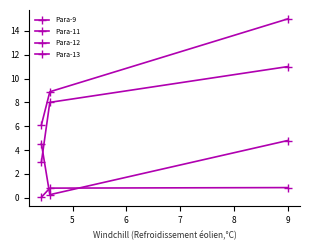

What is the difference between the Para-9 values at 6 and 4?

0.3